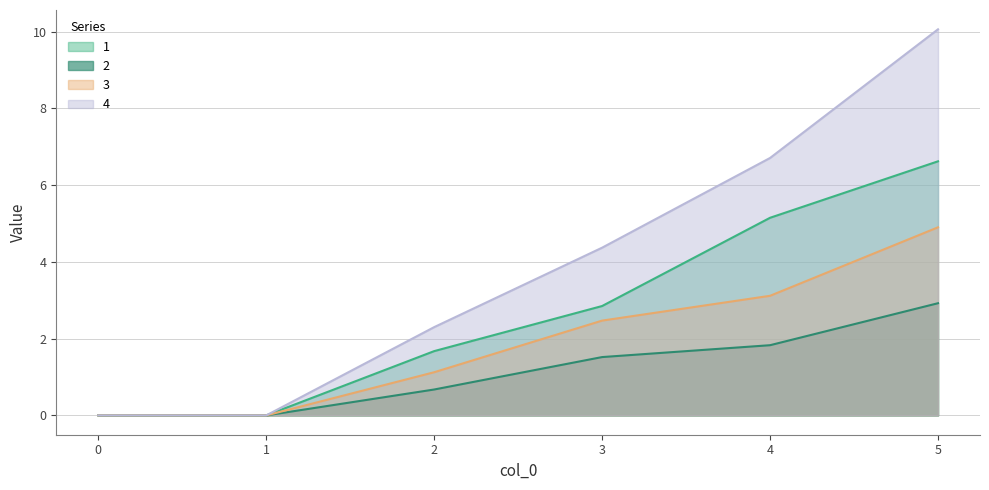

What is the sum of the 3 values at 1 and 2?

1.1